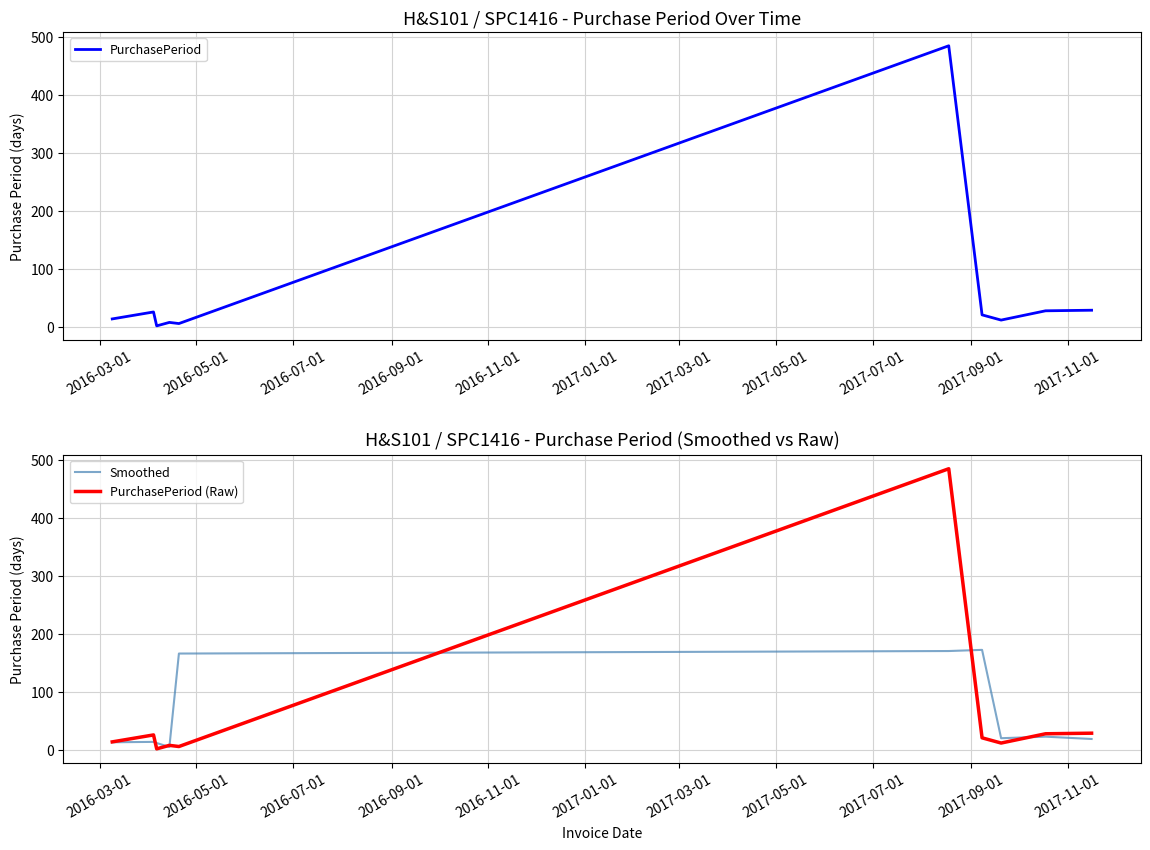

How many interior local valleys does the Smoothed series have?

2